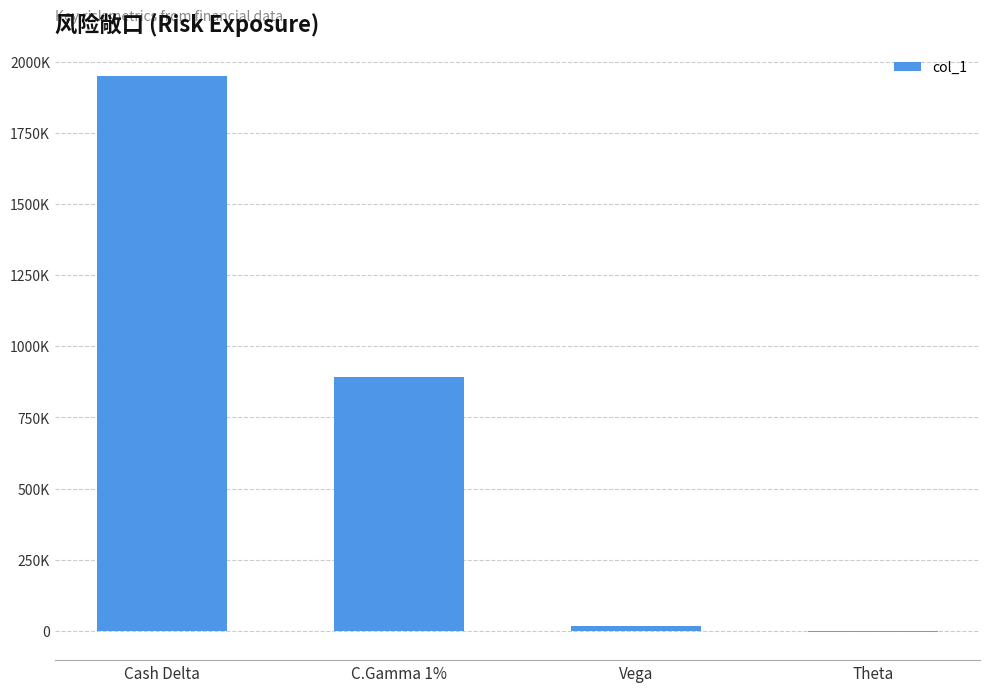

Which label corresponds to the largest value in the chart?

Cash Delta